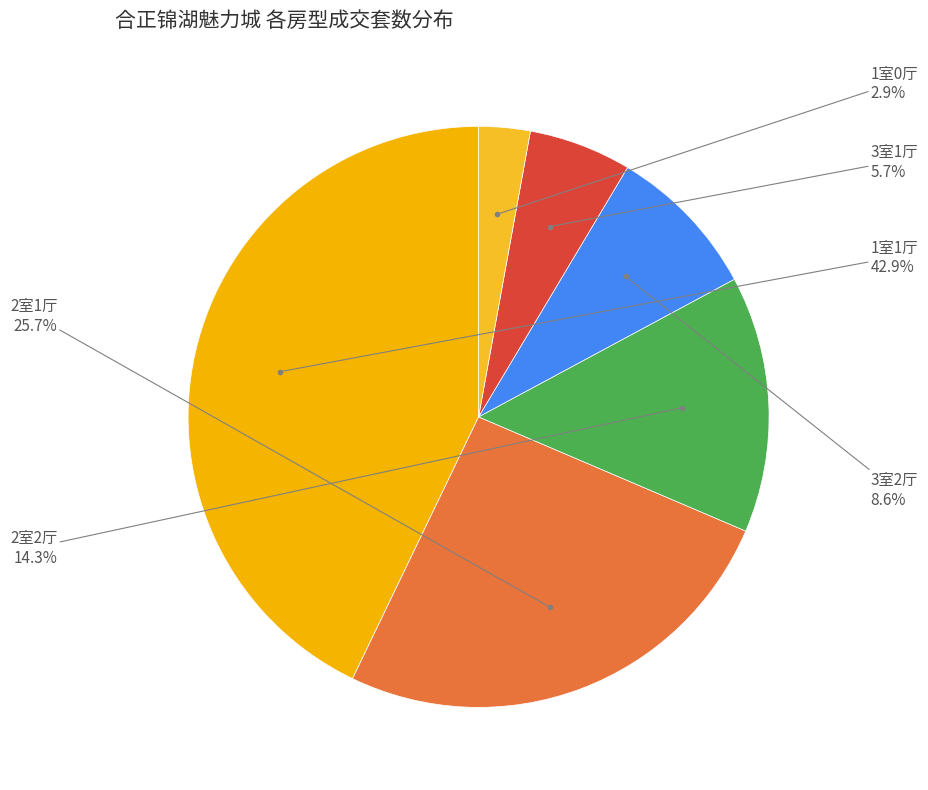

True or false: 2室2厅 accounts for 14% of the total.

True